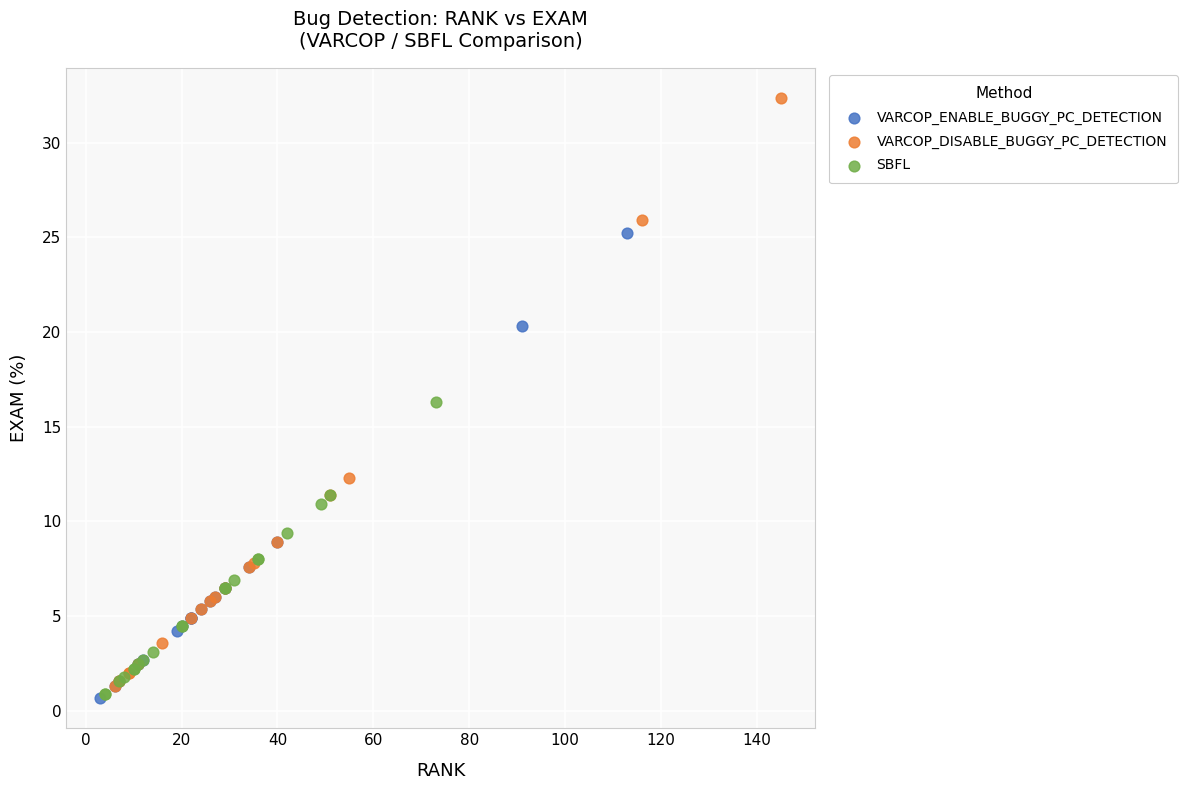

Which series has the largest Y range (max minus min)?

VARCOP_DISABLE_BUGGY_PC_DETECTION